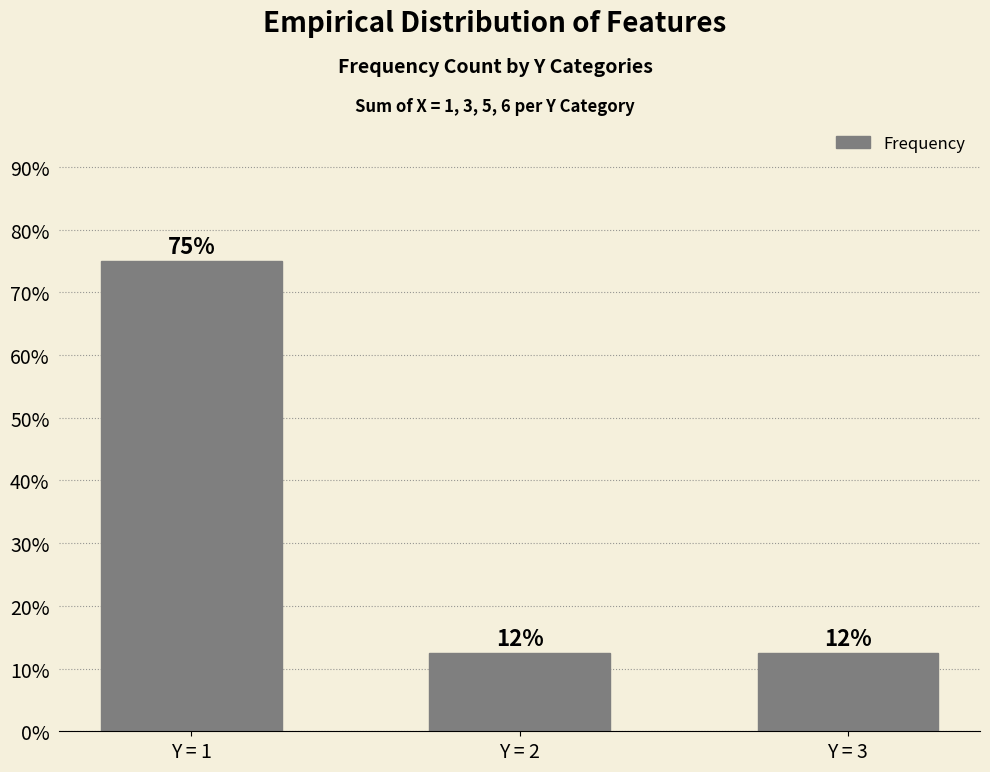

Does the chart contain any negative values?

No